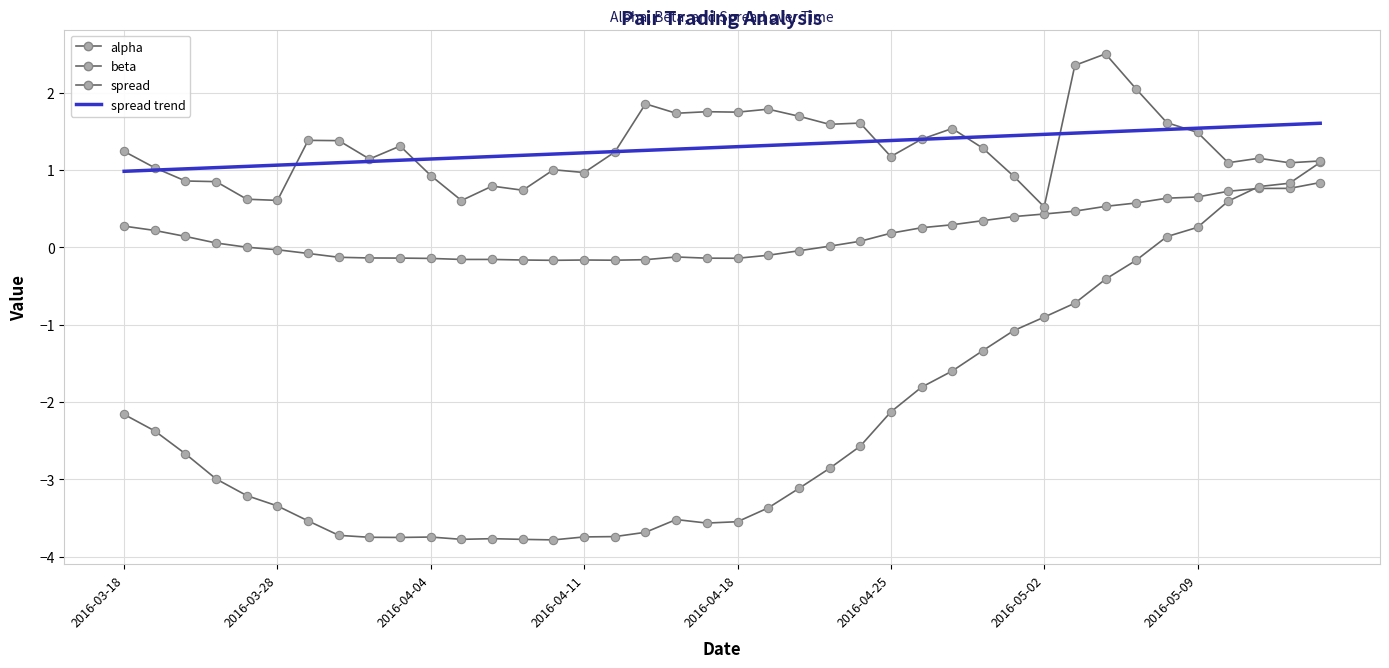

At which label does alpha first exceed 0?

2016-03-18